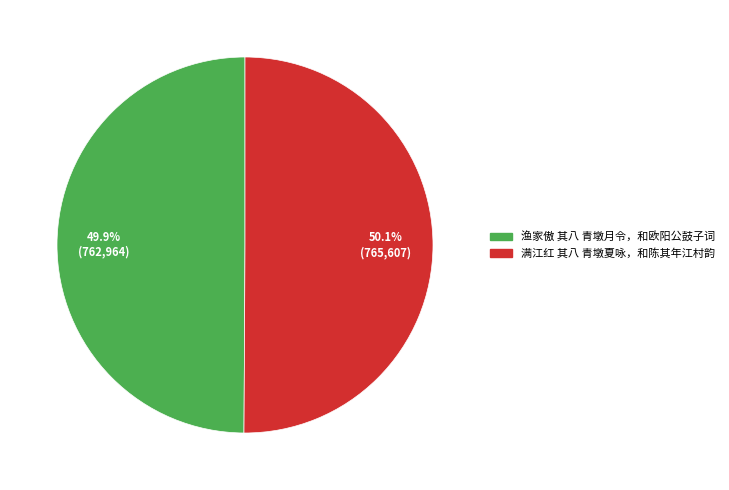

Is there a majority slice in this chart?

Yes